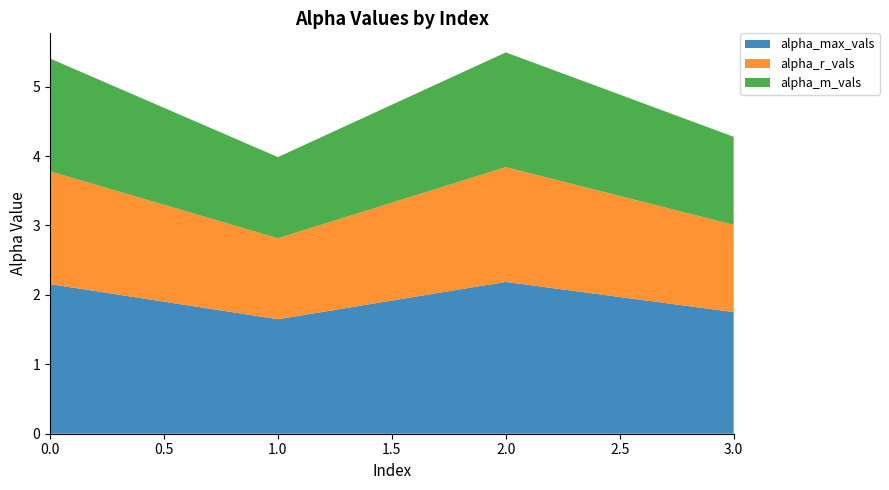

Reading left to right, list all the values displayed in this chart.

alpha_max_vals: 2.2	1.6	2.2	1.8
alpha_r_vals: 1.6	1.2	1.7	1.3
alpha_m_vals: 1.6	1.2	1.7	1.3